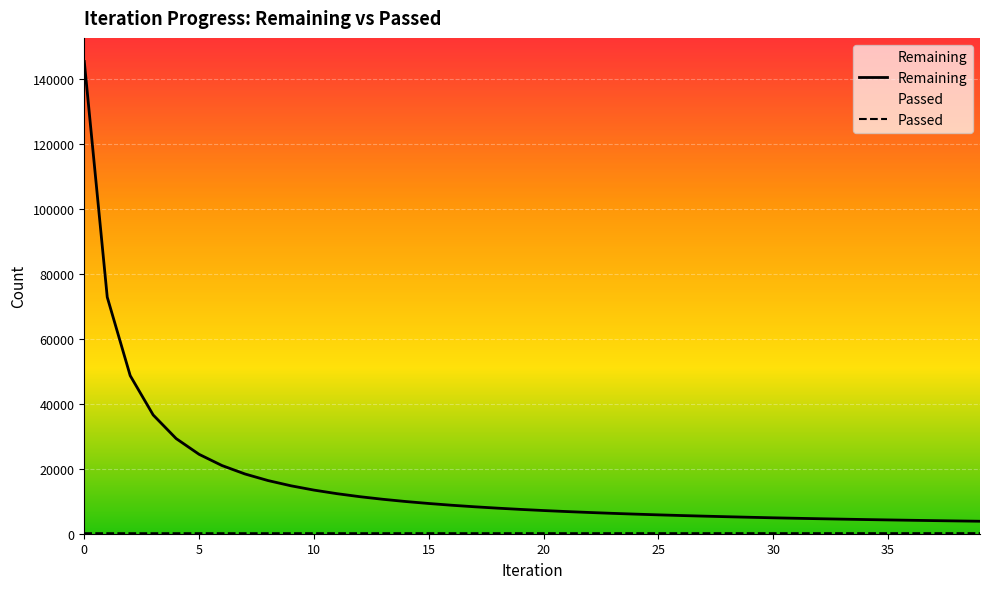

Is it true that Passed equals 228 at 29?

False